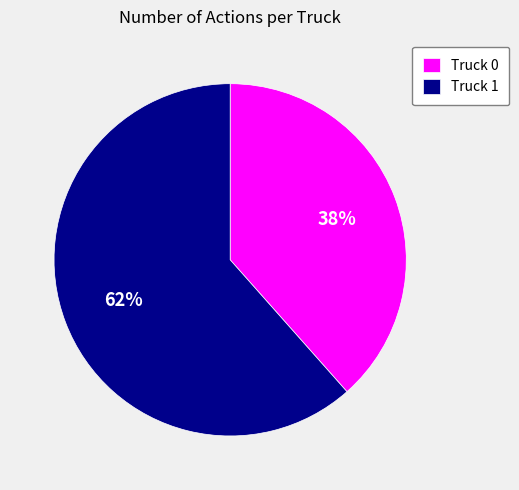

Which has a higher value, Truck 0 or Truck 1?

Truck 1